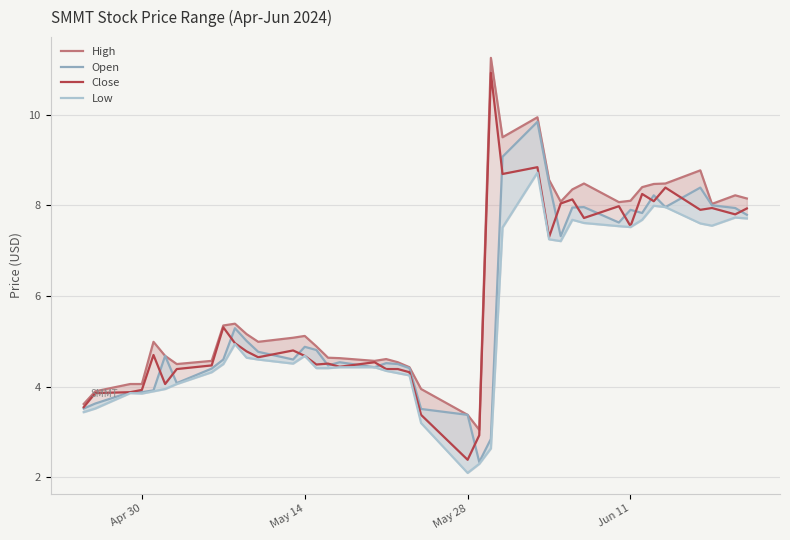

True or false: High and Low intersect in this chart.

False